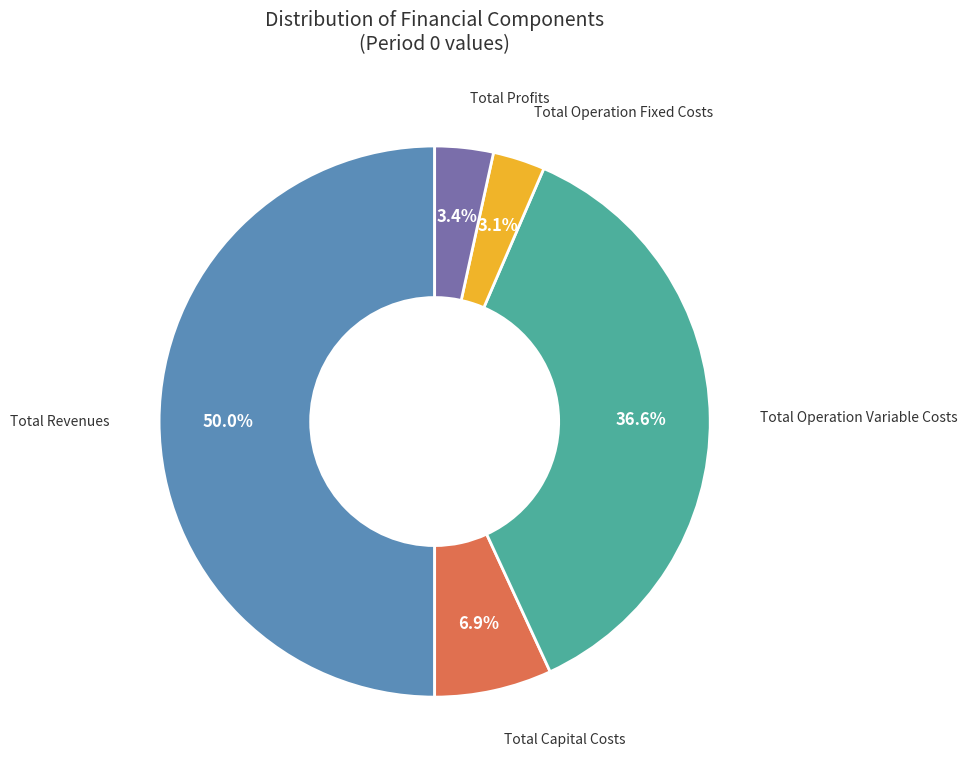

Between Total Operation Fixed Costs and Total Revenues, which is larger?

Total Revenues